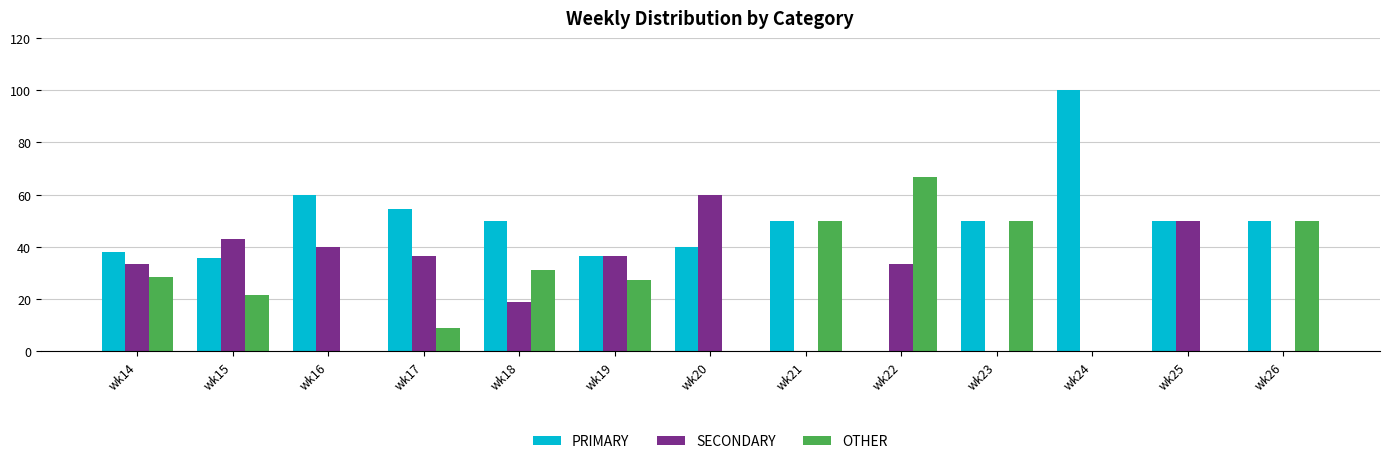

Which series has the largest total across all categories?

PRIMARY